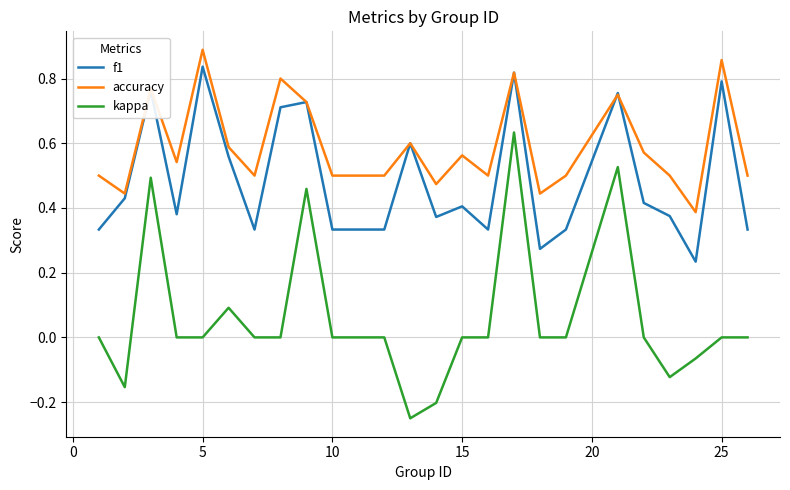

True or false: kappa and f1 intersect in this chart.

False